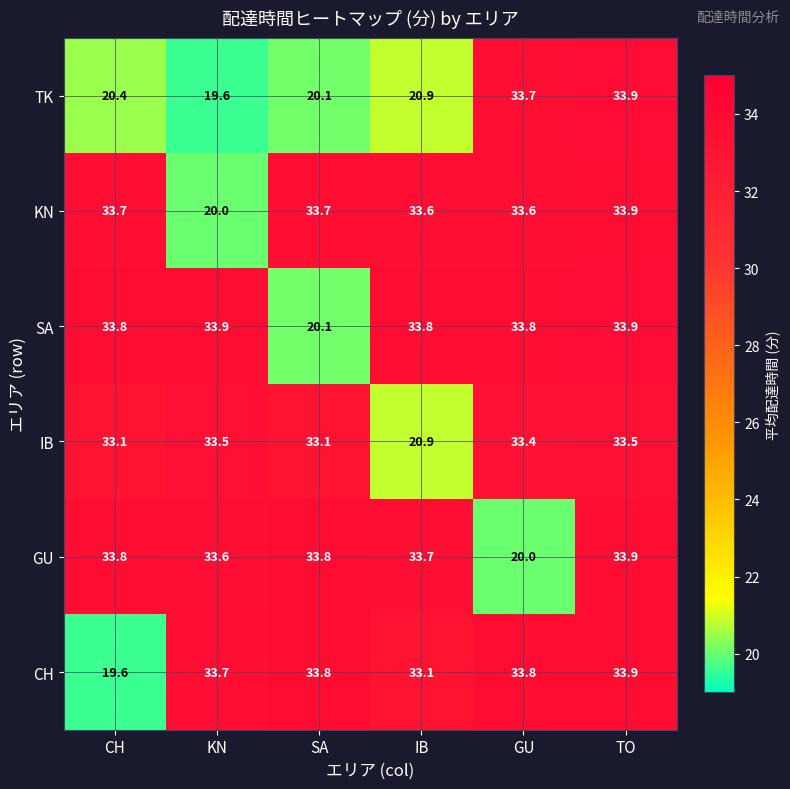

Between CH and TO, which series saw the biggest shift?

CH